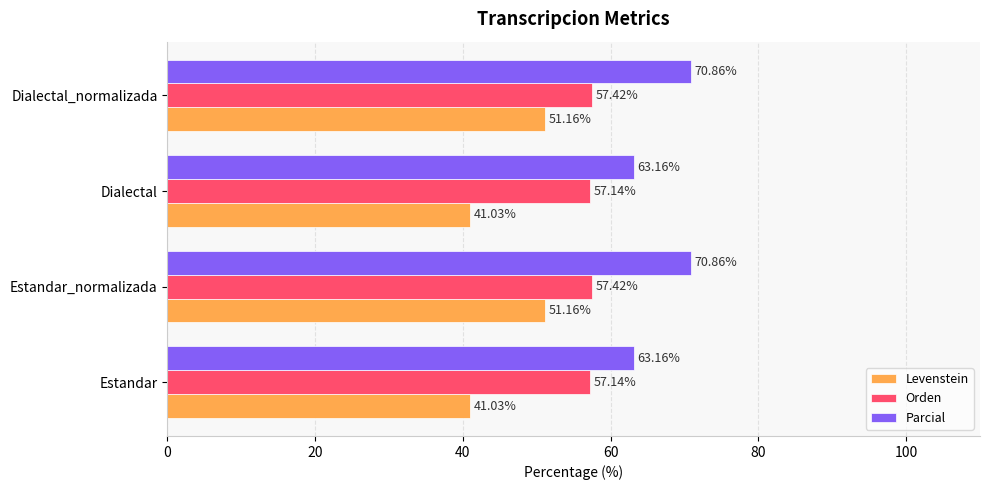

What is the minimum value shown in the chart?

41.0